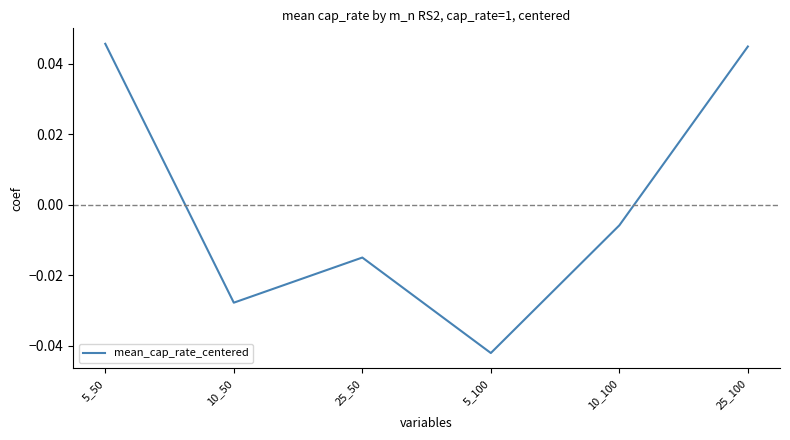

Between 5_50 and 25_50, which is larger?

5_50